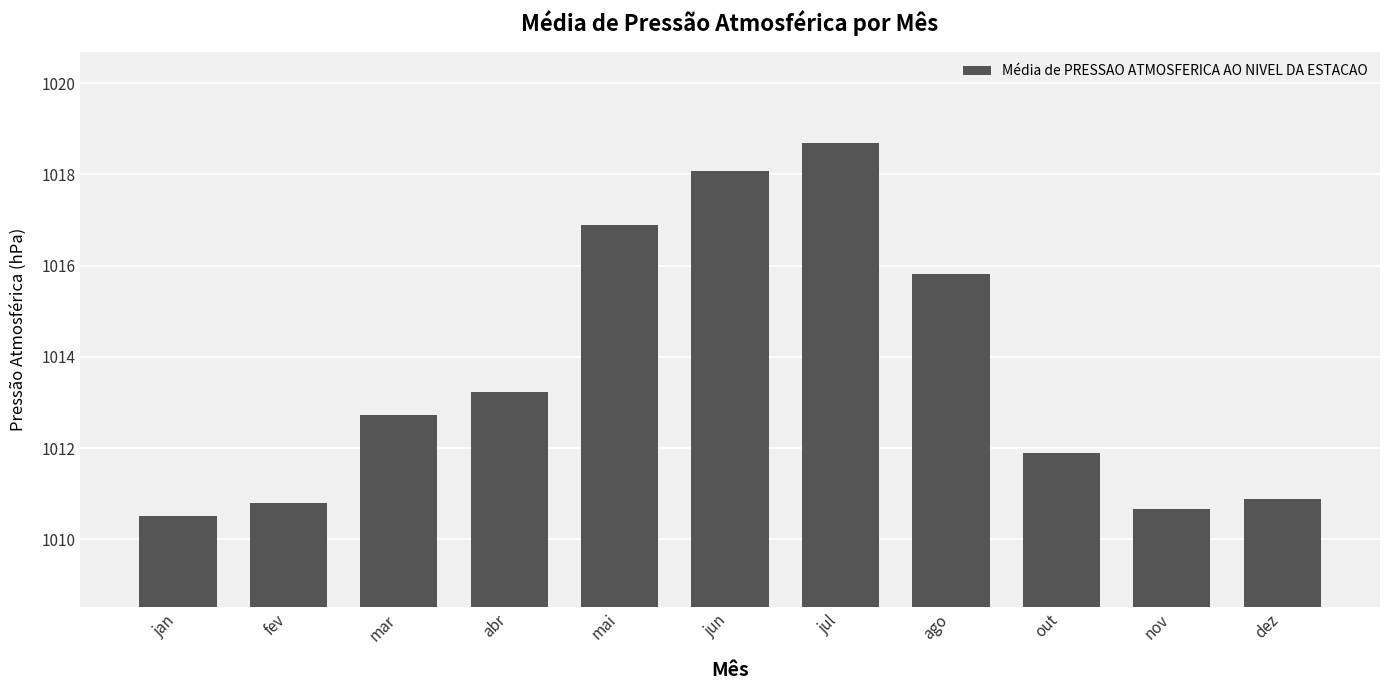

What is the value of the 2nd bar from the left?

1010.8